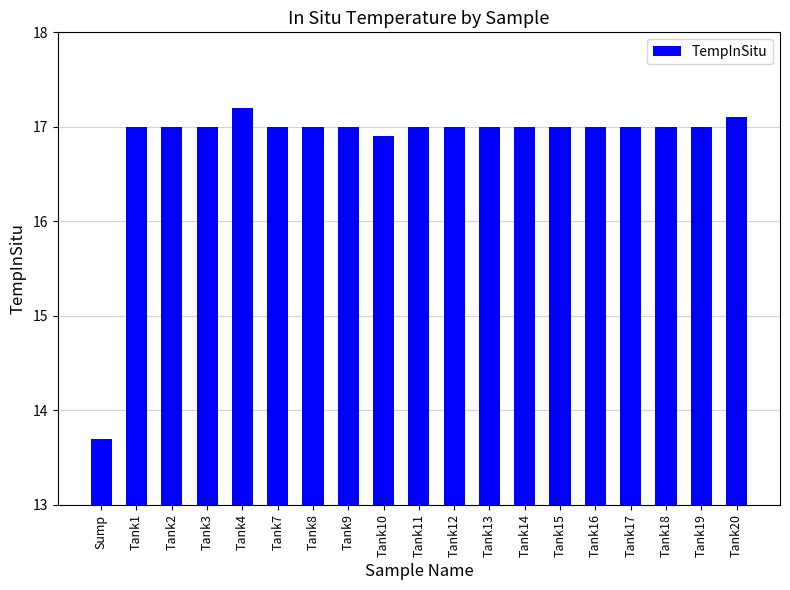

At which category does the chart reach its minimum across all series?

Sump